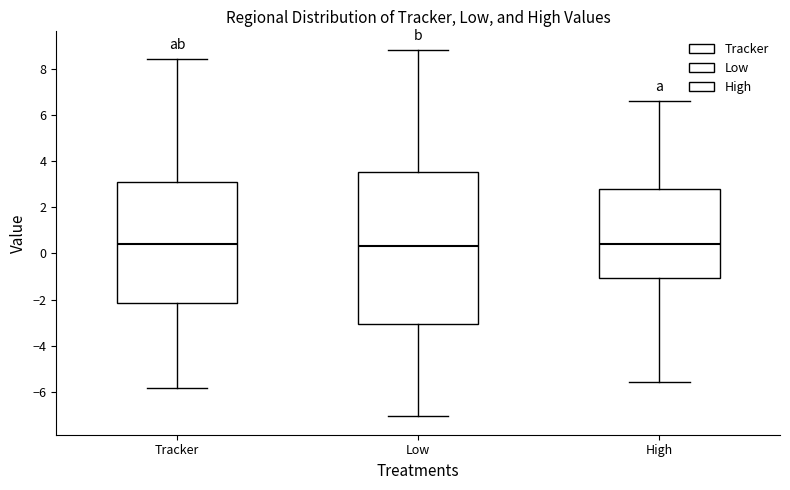

Reading left to right, transcribe this box plot: for each box, give where its median line is, the range the box spans, and where its two whiskers end, as read against the y-axis. The values are not printed on the chart, so give them approximately, as read against the axis.

Tracker: median 0.4, box -2.2 to 3.0, whiskers -5.8 to 8.4
Low: median 0.4, box -3.0 to 3.6, whiskers -7.0 to 8.8
High: median 0.4, box -1.0 to 2.8, whiskers -5.6 to 6.6